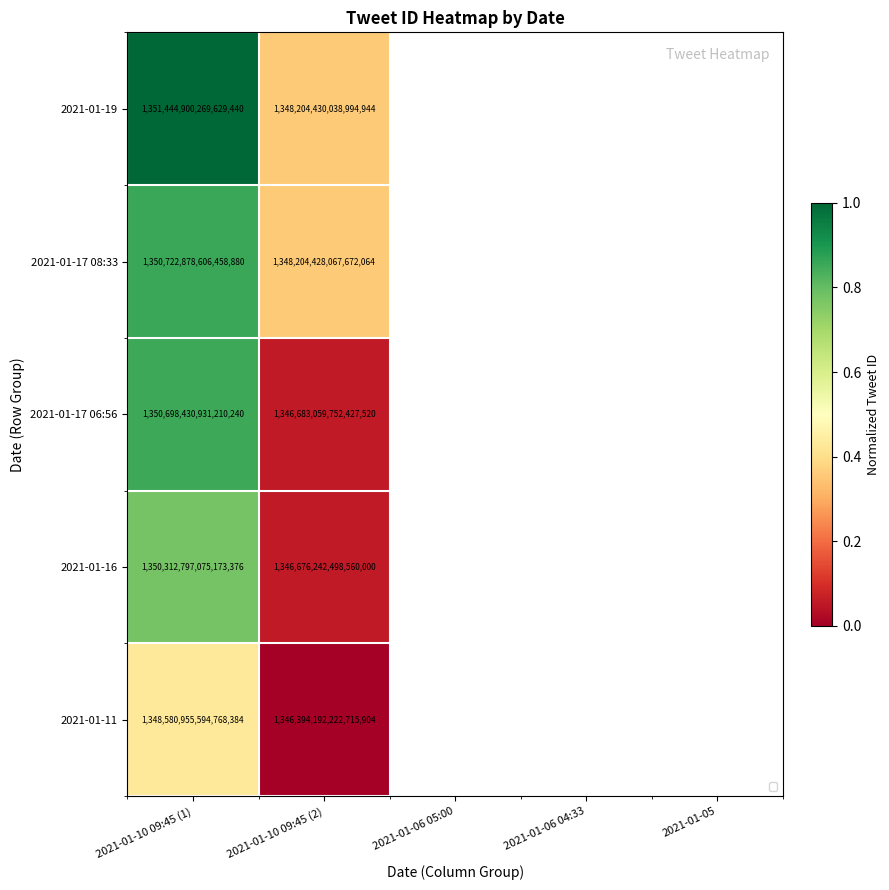

Where is 2021-01-11 nearest to the value 1347487573908742144?

2021-01-10 09:45 (1)